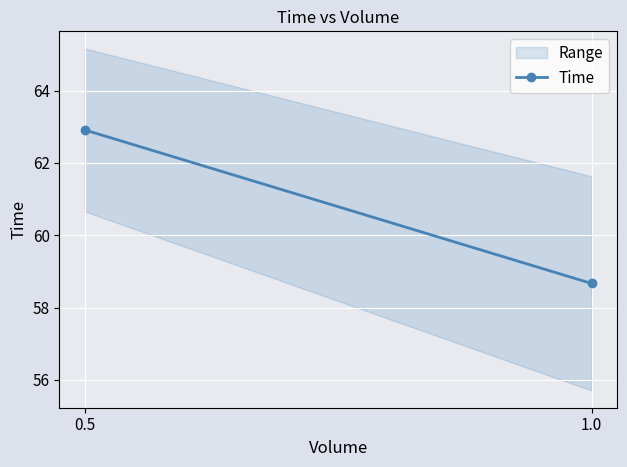

Which label corresponds to the smallest value in the chart?

1.0